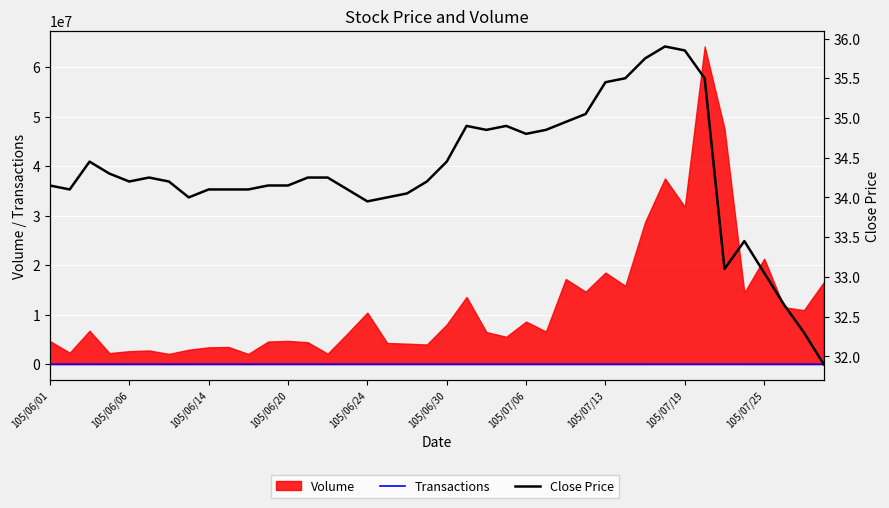

In Close Price, how many points are higher than both neighbors (excluding endpoints)?

6